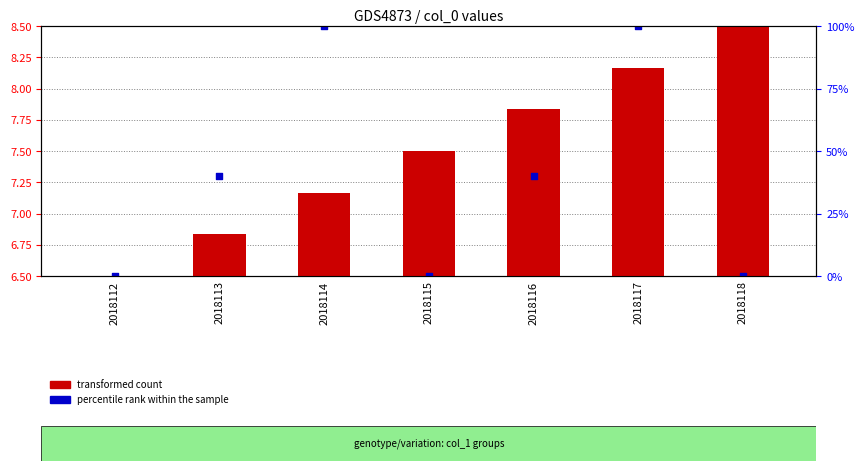

Which series has the largest Y range (max minus min)?

transformed count